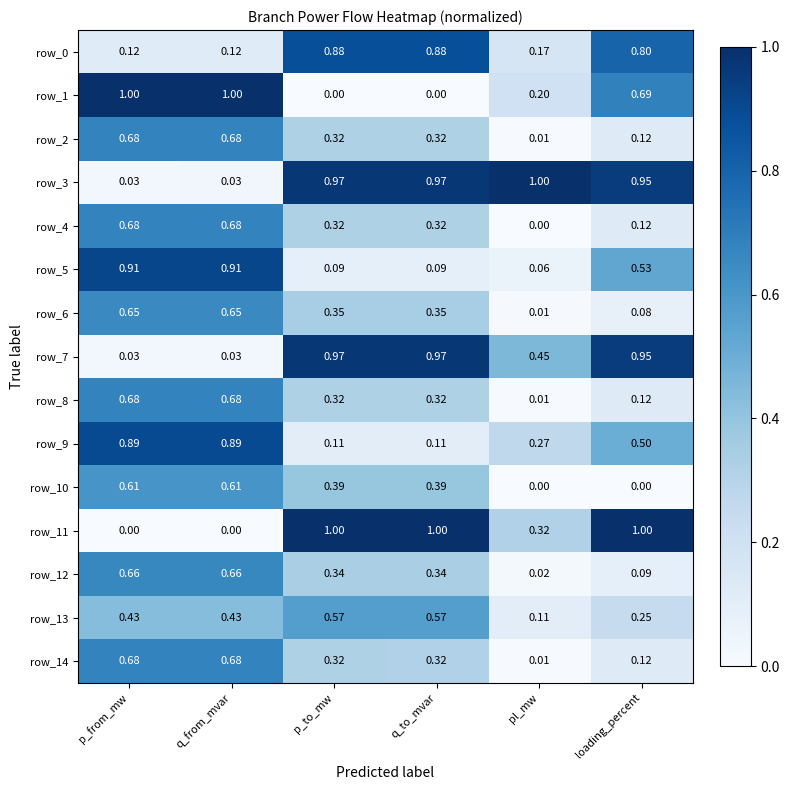

Is the value of row_3 at loading_percent greater than the value of row_12 at pl_mw?

Yes